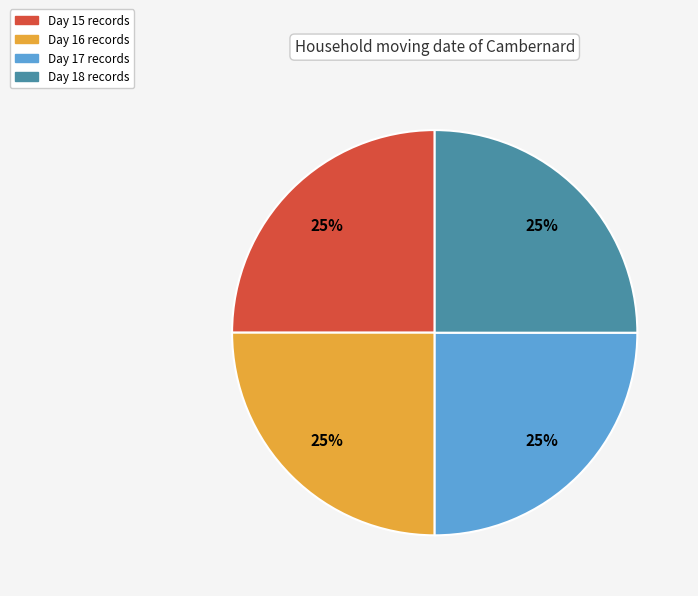

To the nearest percent, what is the combined percentage of Day 16 records and Day 18 records?

50%